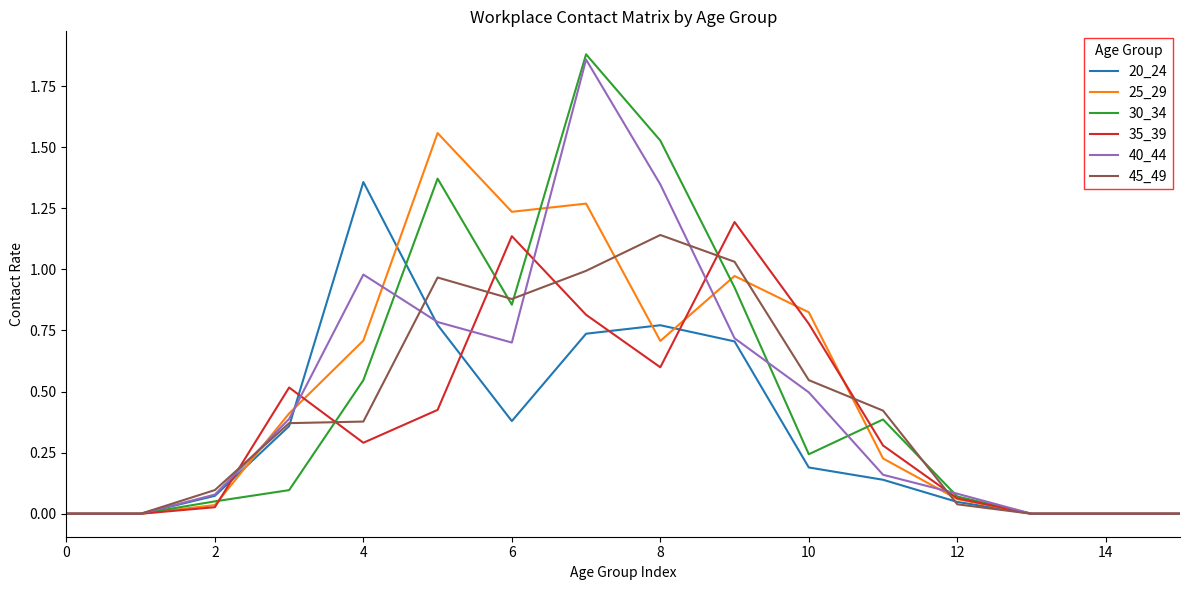

What is the highest value of the 20_24 series?

1.4